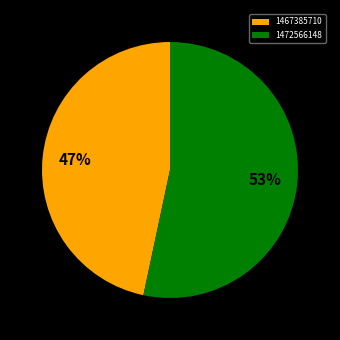

What percentage is the 1467385710 slice, to the nearest percent?

47%